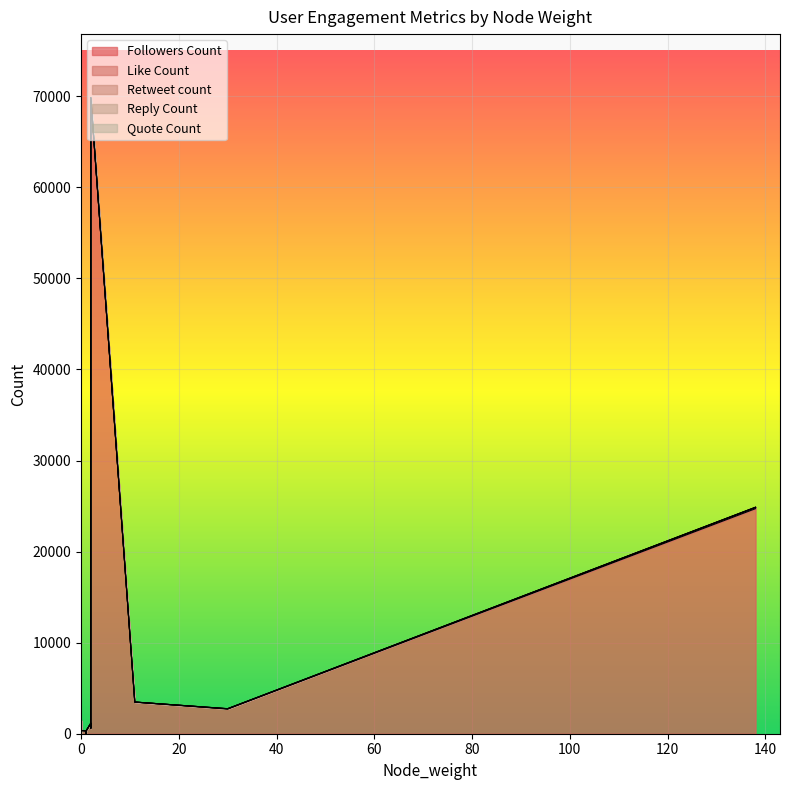

At how many categories does at least one series exceed 16068?

2